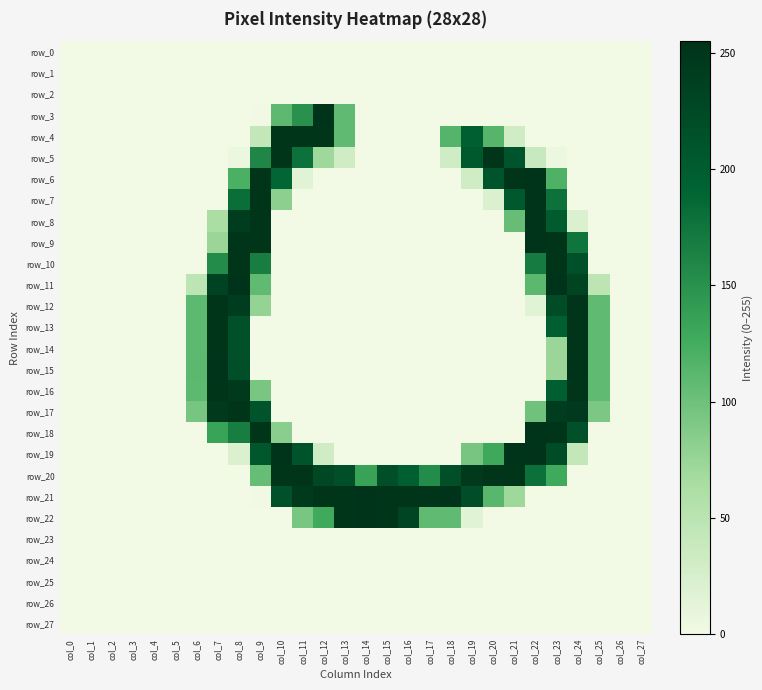

At which category does the chart reach its peak across all series?

col_22